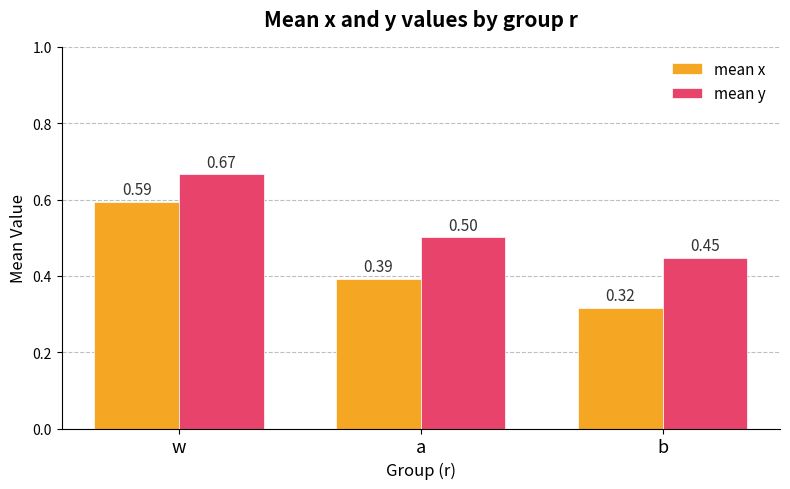

At which label does mean x reach its peak?

w